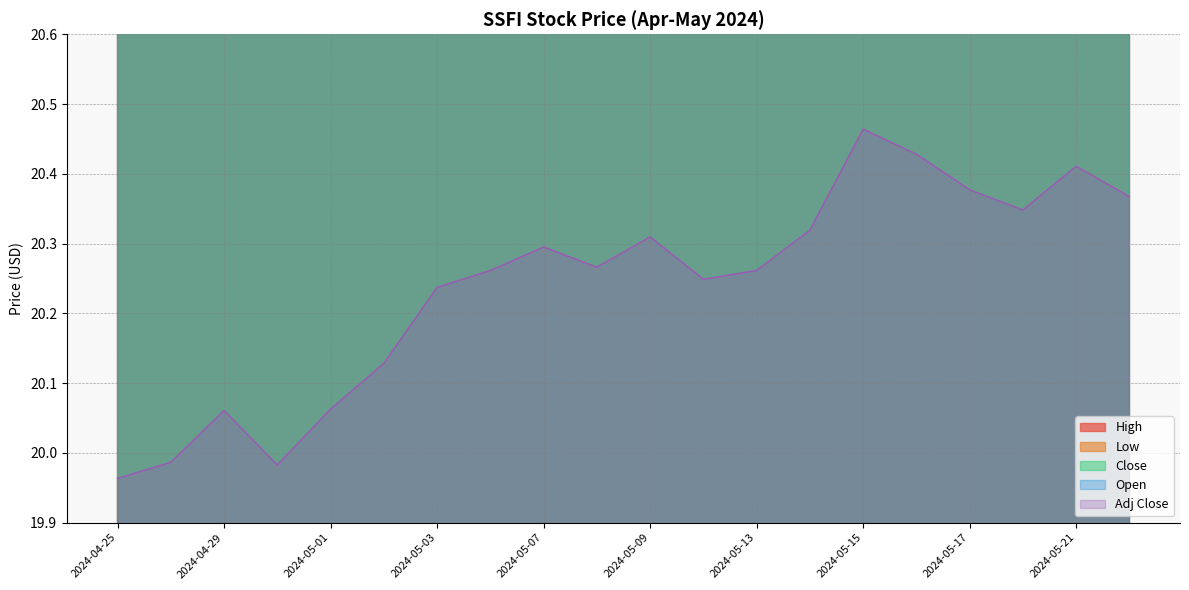

How many lines are shown in the chart?

5